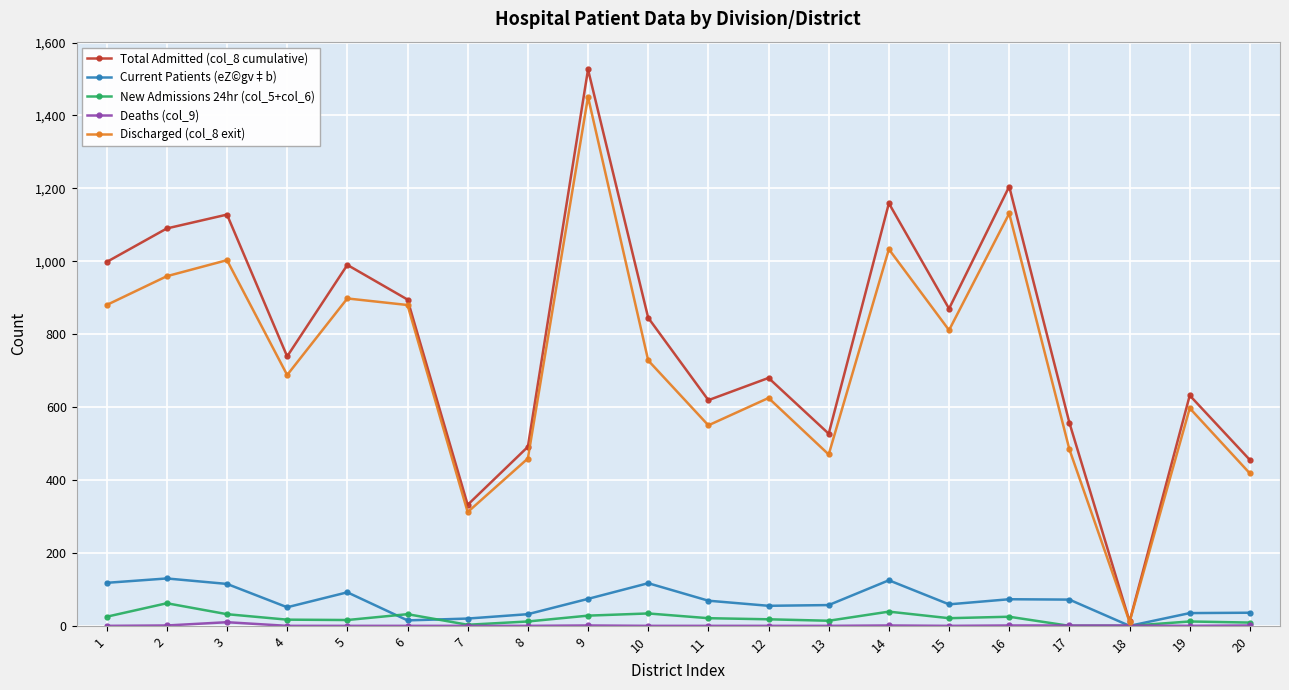

How many values in the Current Patients (eZ©gv‡b) series are below 69?

10